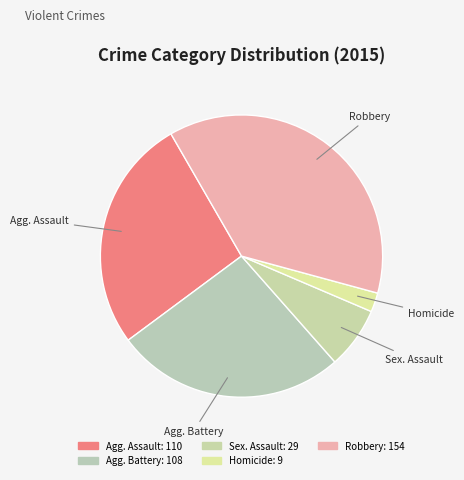

Is there any slice that represents more than half of the pie?

No